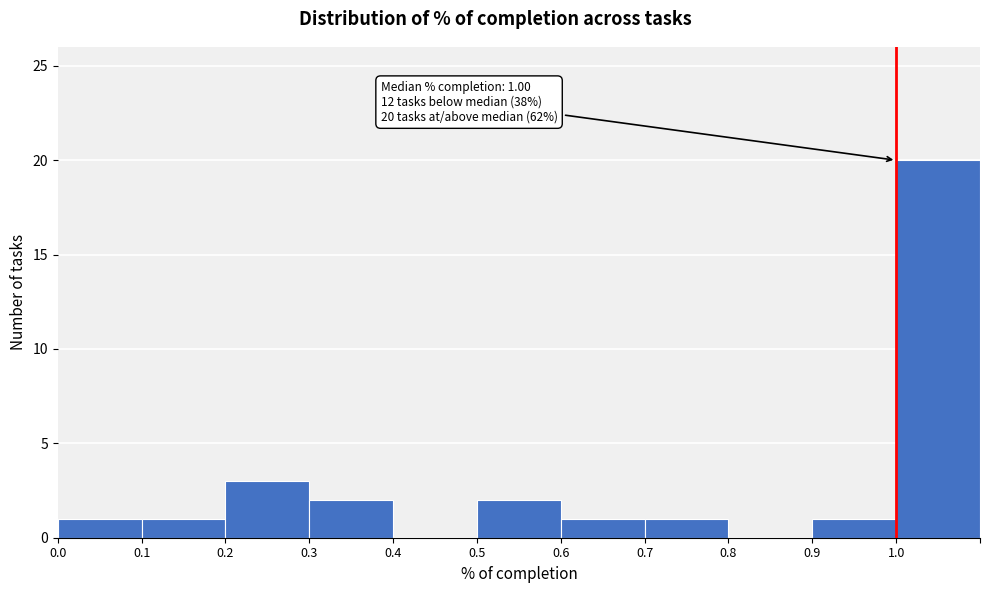

Which range on the x-axis has the tallest bar?

1.0 to 1.1